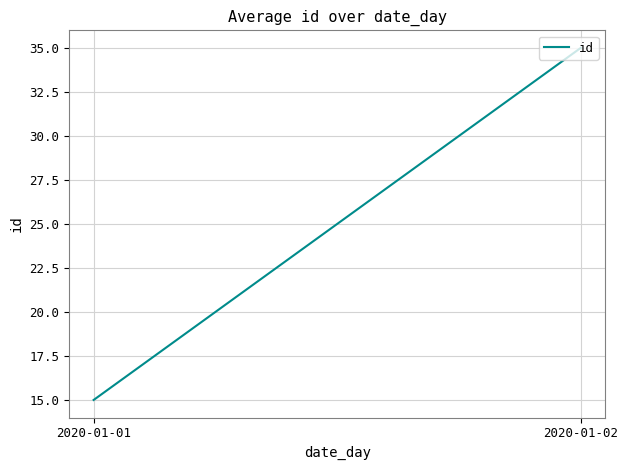

Reading left to right, what are all the values shown in this chart?

15	35